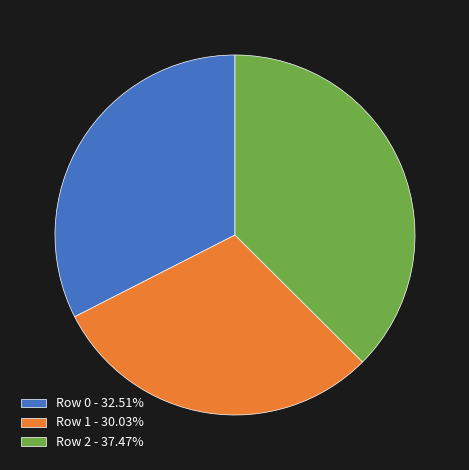

Is Row 0 - 32.51% the majority of the pie?

No